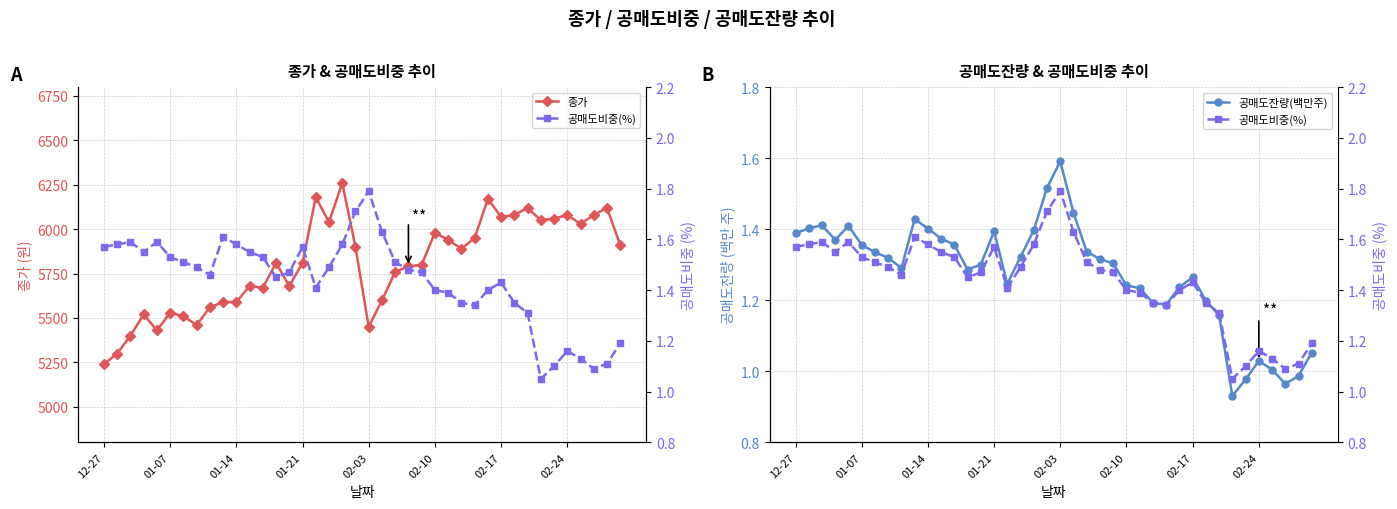

Reading right to left, list all the values displayed in this chart.

종가: 5910.0	6120.0	6080.0	6030.0	6080.0	6060.0	6050.0	6120.0	6080.0	6070.0	6170.0	5950.0	5890.0	5940.0	5980.0	5800.0	5790.0	5760.0	5600.0	5450.0	5900.0	6260.0	6040.0	6180.0	5810.0	5680.0	5810.0	5670.0	5680.0	5590.0	5590.0	5560.0	5460.0	5510.0	5530.0	5430.0	5520.0	5400.0	5300.0	5240.0
공매도잔량(백만주): 1.1	1.0	1.0	1.0	1.0	1.0	0.9	1.2	1.2	1.3	1.2	1.2	1.2	1.2	1.2	1.3	1.3	1.3	1.4	1.6	1.5	1.4	1.3	1.2	1.4	1.3	1.3	1.4	1.4	1.4	1.4	1.3	1.3	1.3	1.4	1.4	1.4	1.4	1.4	1.4
공매도비중(%): 1.2	1.1	1.1	1.1	1.2	1.1	1.1	1.3	1.4	1.4	1.4	1.3	1.4	1.4	1.4	1.5	1.5	1.5	1.6	1.8	1.7	1.6	1.5	1.4	1.6	1.5	1.4	1.5	1.6	1.6	1.6	1.5	1.5	1.5	1.5	1.6	1.6	1.6	1.6	1.6